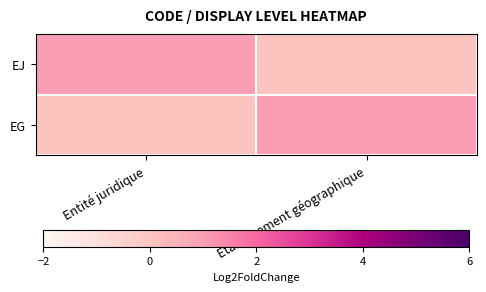

What is the total value across all series at Etablissement géographique?

1